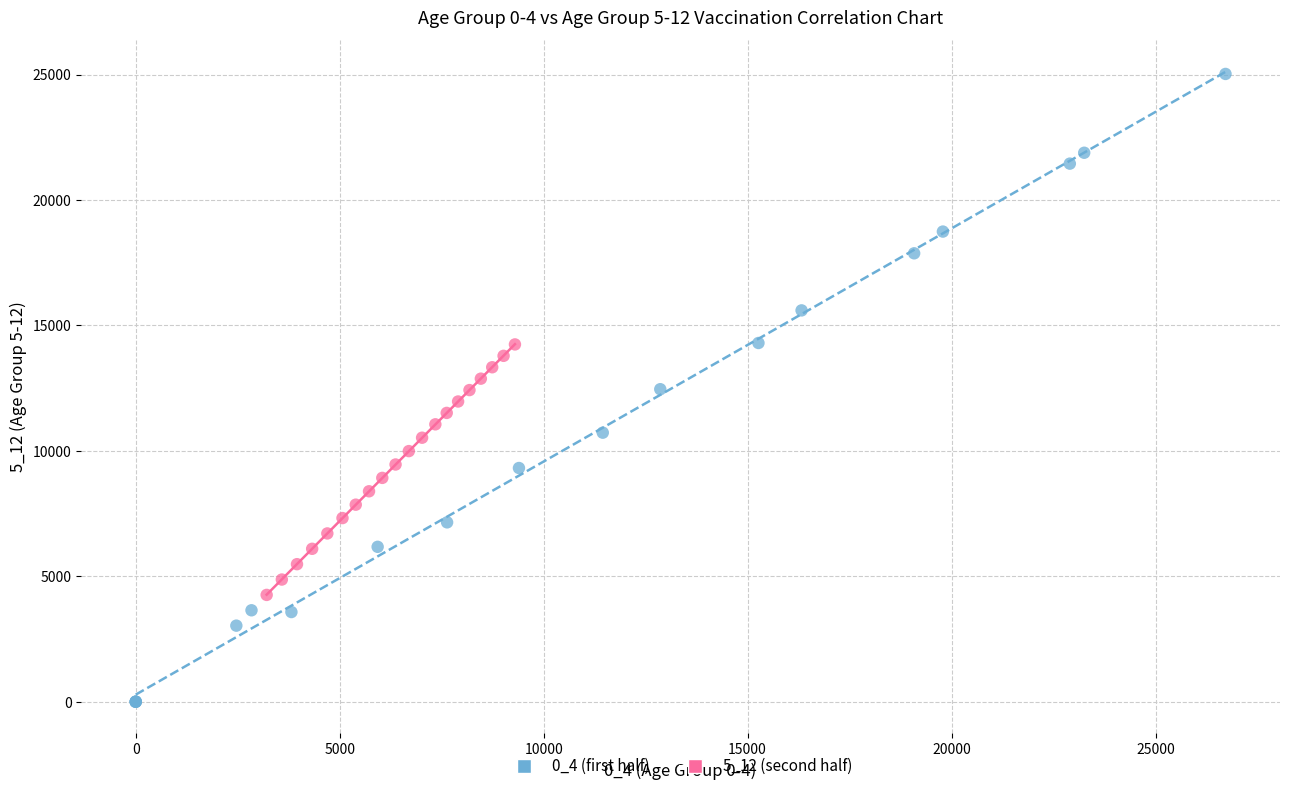

What are all the series names shown in the legend?

0_4 (first half), 5_12 (second half)